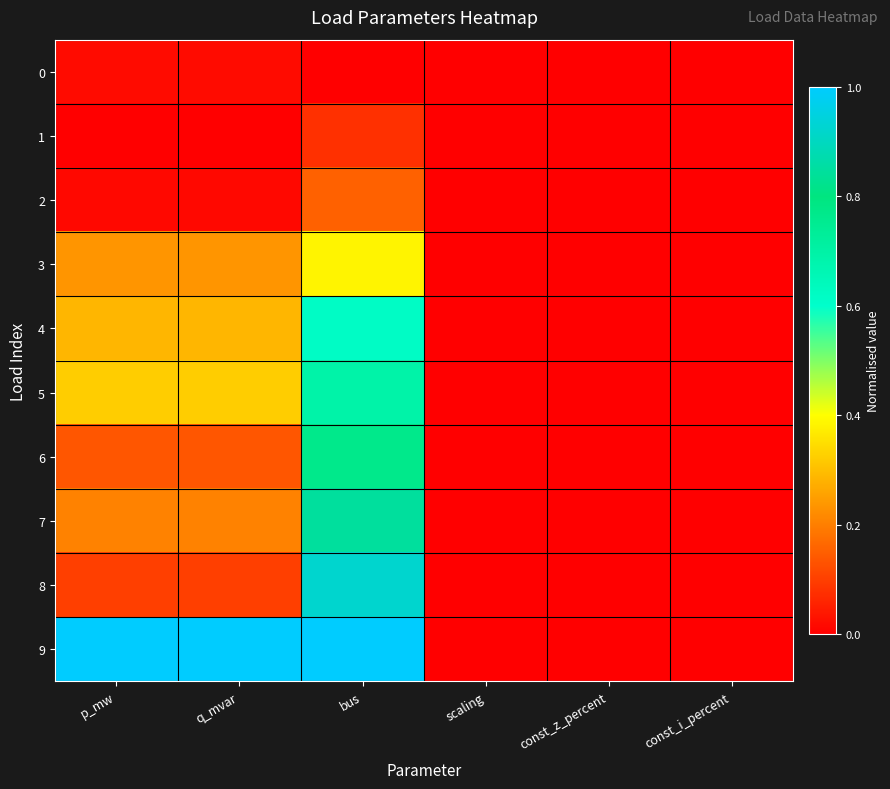

Reading left to right, extract all data points from this chart.

0: p_mw=0.0	q_mvar=0.0	bus=0.0	scaling=0.0	const_z_percent=0.0	const_i_percent=0.0
1: p_mw=0.0	q_mvar=0.0	bus=0.1	scaling=0.0	const_z_percent=0.0	const_i_percent=0.0
2: p_mw=0.0	q_mvar=0.0	bus=0.2	scaling=0.0	const_z_percent=0.0	const_i_percent=0.0
3: p_mw=0.2	q_mvar=0.2	bus=0.4	scaling=0.0	const_z_percent=0.0	const_i_percent=0.0
4: p_mw=0.3	q_mvar=0.3	bus=0.6	scaling=0.0	const_z_percent=0.0	const_i_percent=0.0
5: p_mw=0.3	q_mvar=0.3	bus=0.7	scaling=0.0	const_z_percent=0.0	const_i_percent=0.0
6: p_mw=0.1	q_mvar=0.1	bus=0.8	scaling=0.0	const_z_percent=0.0	const_i_percent=0.0
7: p_mw=0.2	q_mvar=0.2	bus=0.8	scaling=0.0	const_z_percent=0.0	const_i_percent=0.0
8: p_mw=0.1	q_mvar=0.1	bus=0.9	scaling=0.0	const_z_percent=0.0	const_i_percent=0.0
9: p_mw=1.0	q_mvar=1.0	bus=1.0	scaling=0.0	const_z_percent=0.0	const_i_percent=0.0